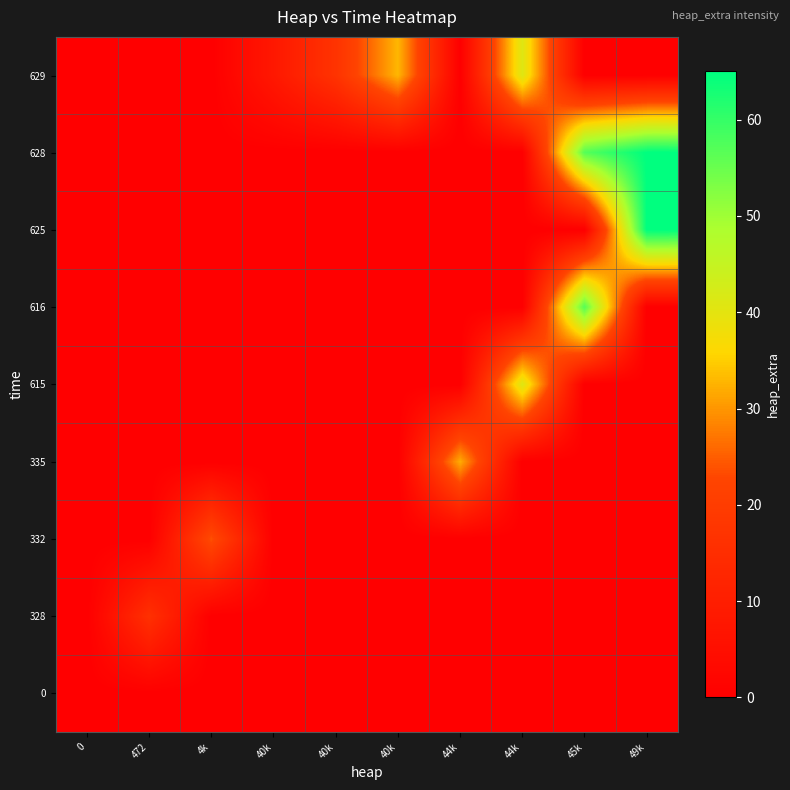

What is the total value across all series at 472?

16